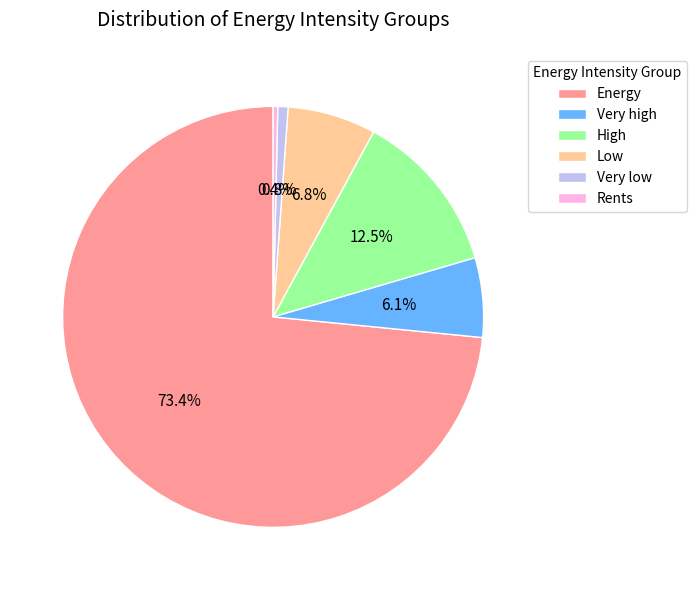

Do Low and Very high together represent more than half of the pie?

No